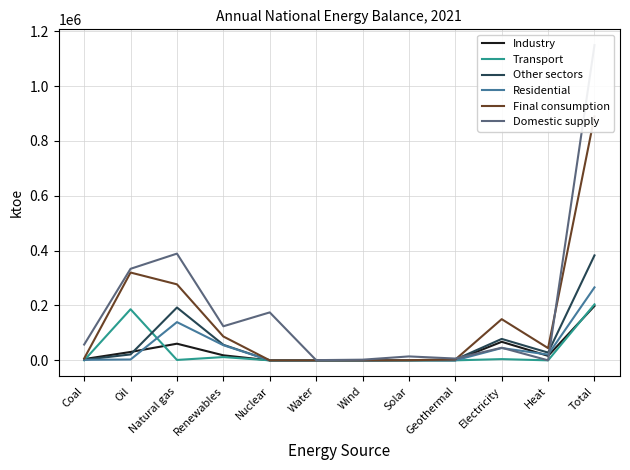

Rank the series at Coal from lowest to highest value.

Transport, Residential, Other sectors, Industry, Final consumption, Domestic supply